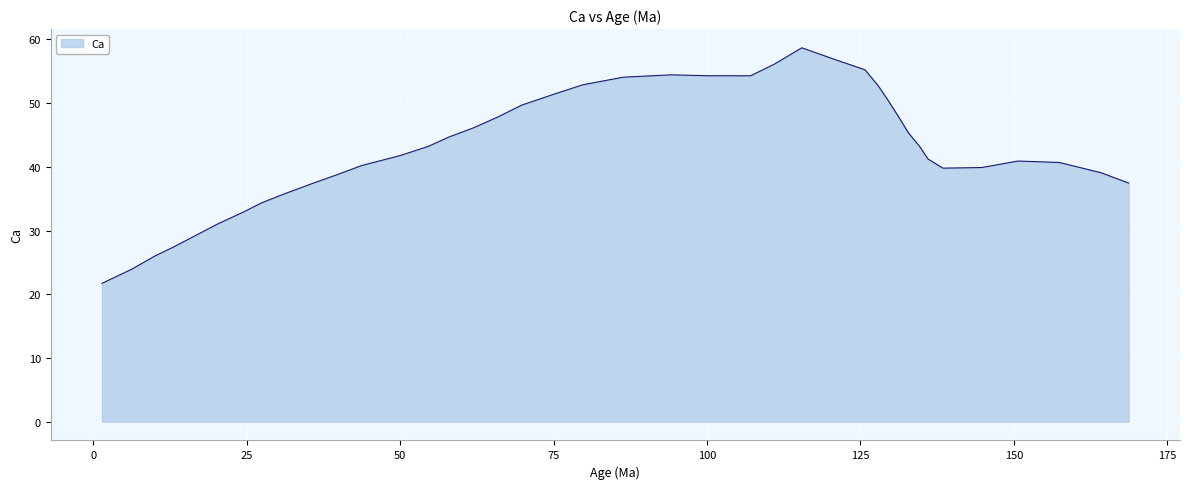

What is the maximum value shown in the chart?

58.7